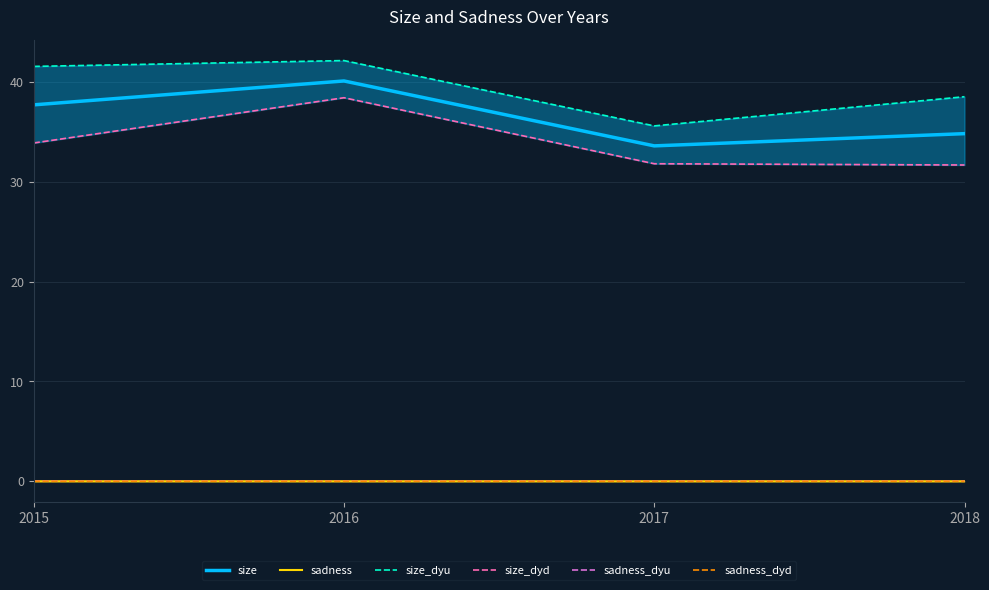

At which label is sadness_dyd closest to 0?

2017